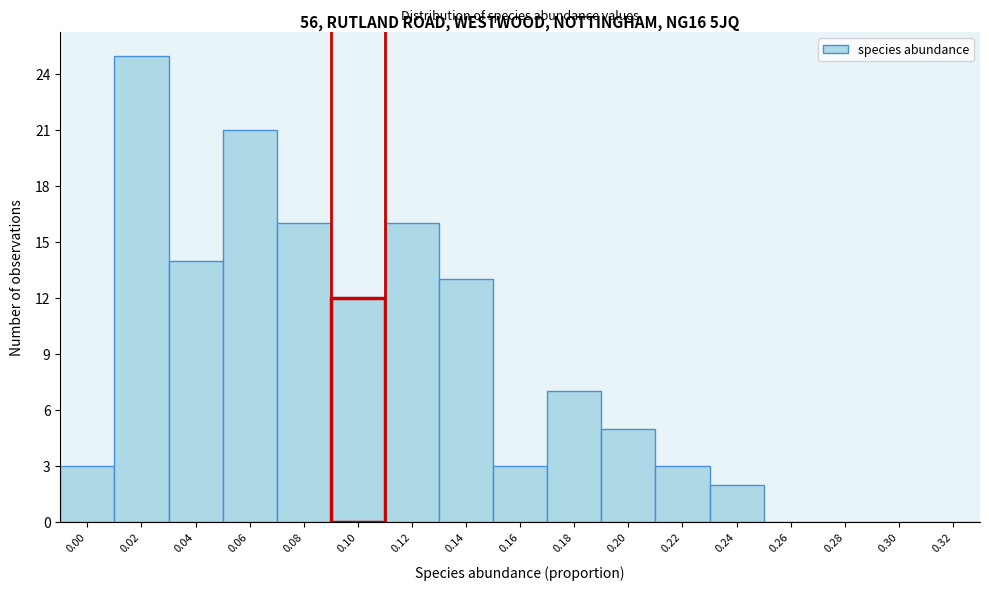

Reading left to right, what are all the values shown in this chart?

0.00=3	0.02=25	0.04=14	0.06=21	0.08=16	0.10=12	0.12=16	0.14=13	0.16=3	0.18=7	0.20=5	0.22=3	0.24=2	0.26=0	0.28=0	0.30=0	0.32=0